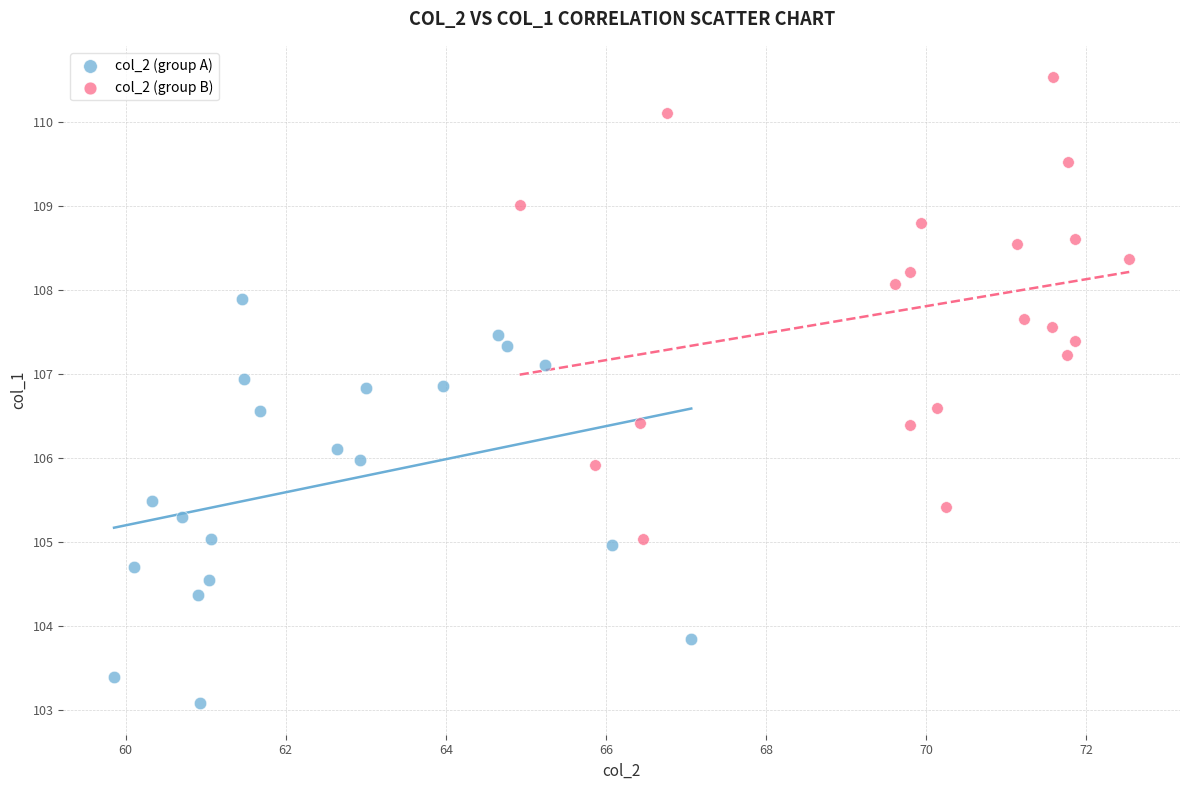

Which series reaches the maximum Y coordinate?

col_2 (group B)